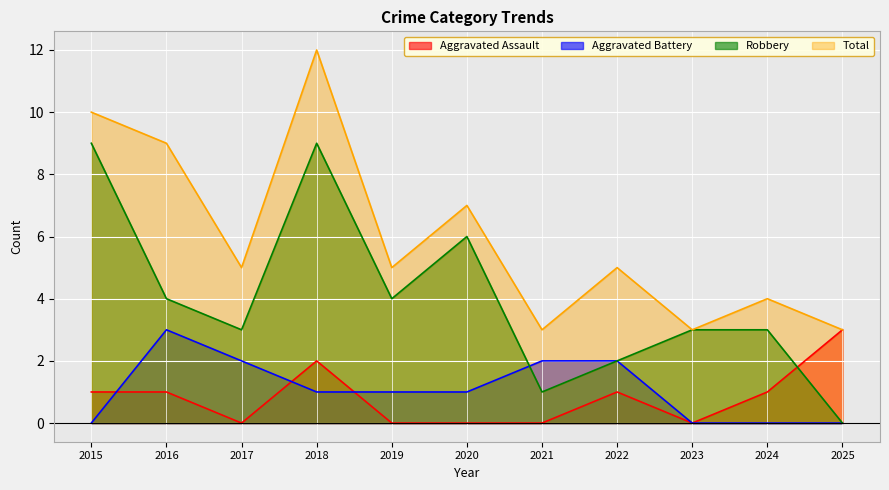

How many lines are shown in the chart?

4